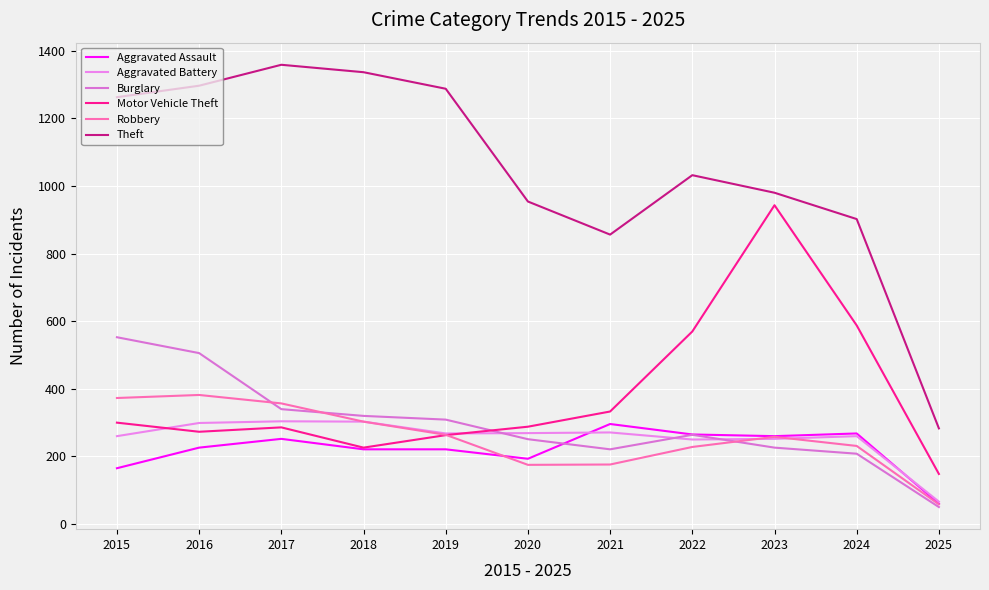

What is the difference between the Motor Vehicle Theft values at 2016 and 2019?

10